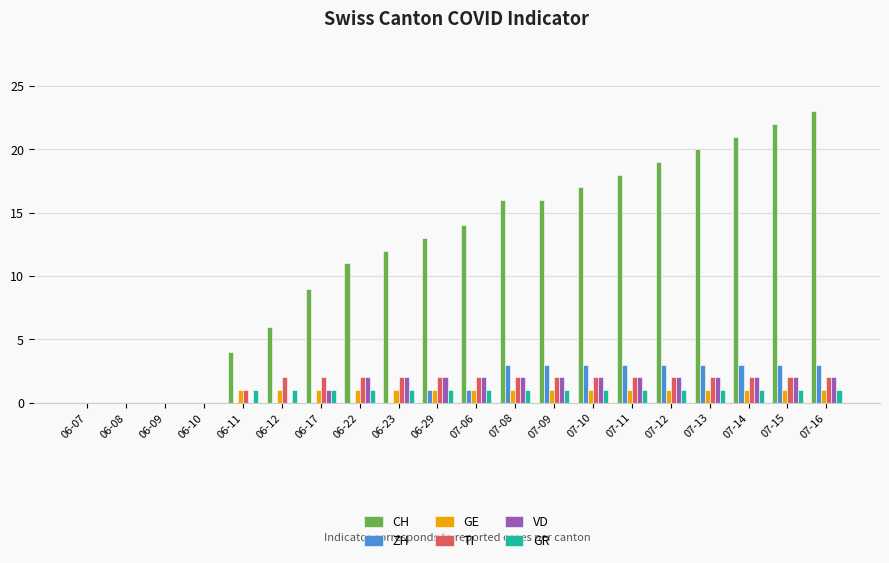

What is the sum of all TI values?

31